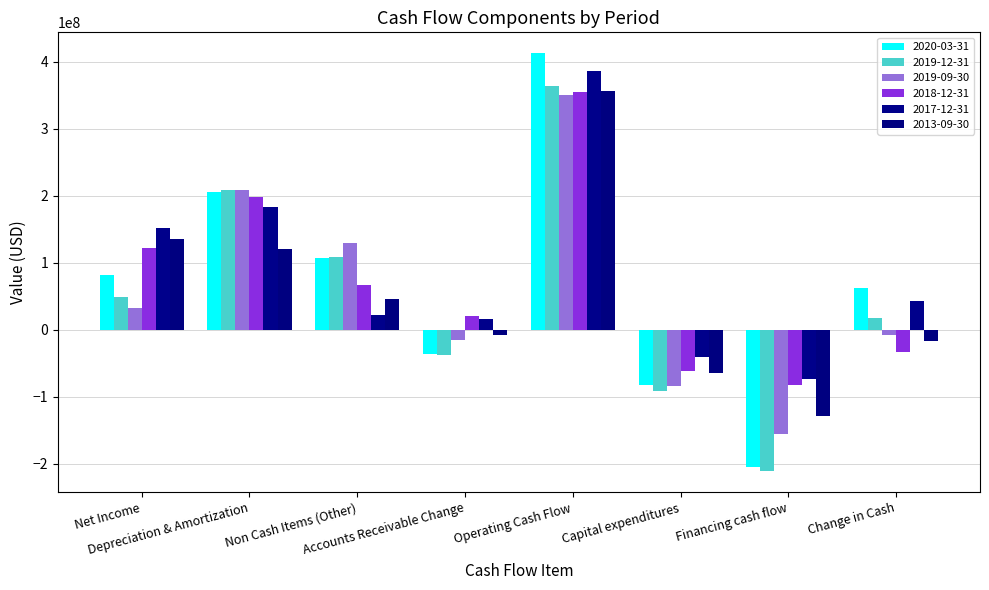

Where is 2019-12-31 nearest to the value 76525500?

Net Income